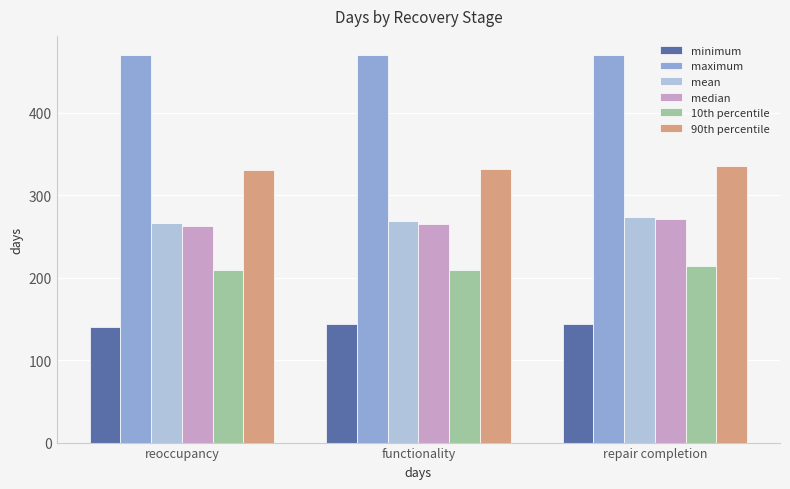

What is the total value across all series at functionality?

1690